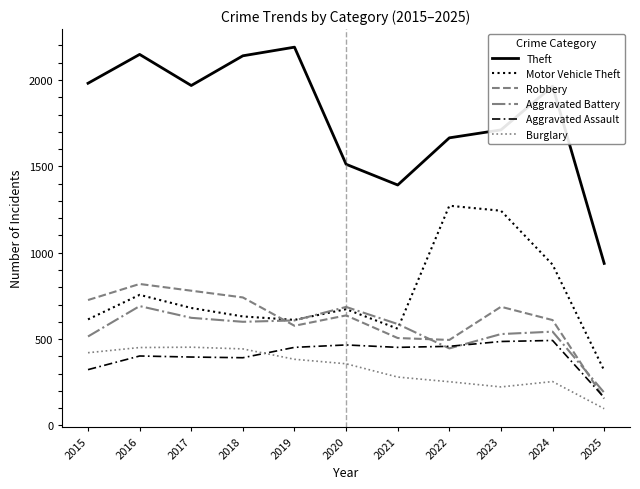

Which category has the lowest value across all series?

2025